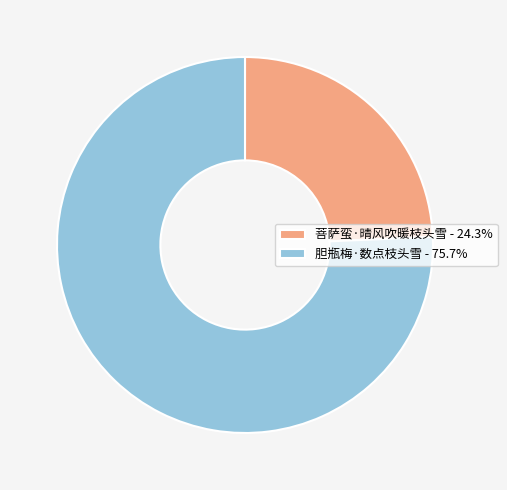

Approximately how many times larger is the value at 胆瓶梅·数点枝头雪 compared to 菩萨蛮·晴风吹暖枝头雪?

3.1